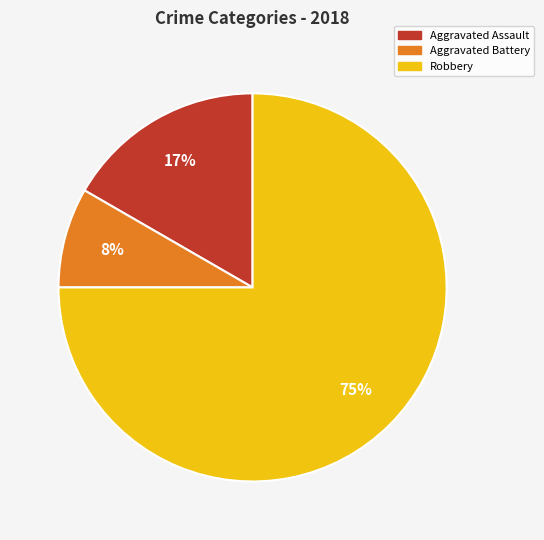

Does any single category account for the majority?

Yes